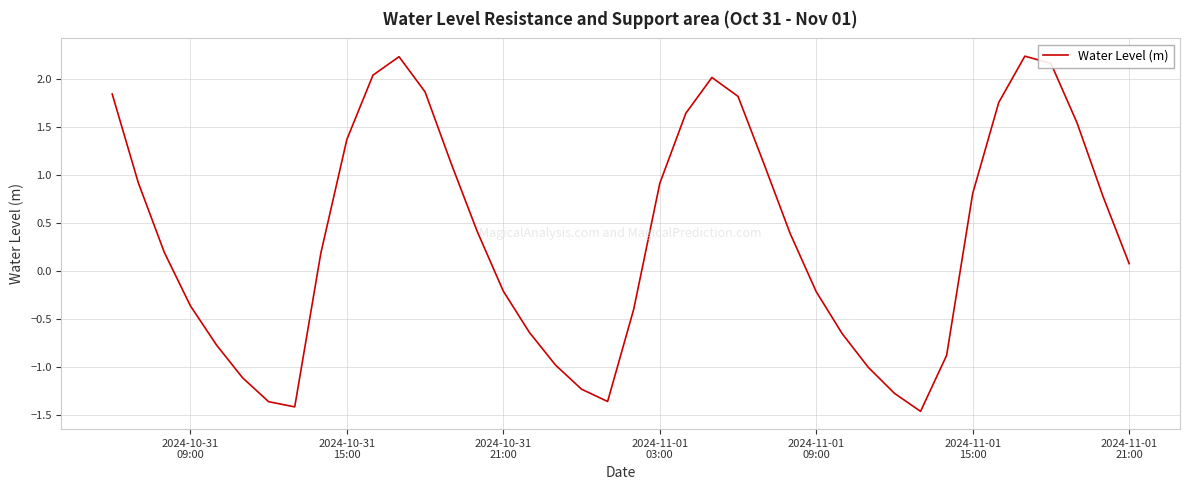

How many values are below 0?

17